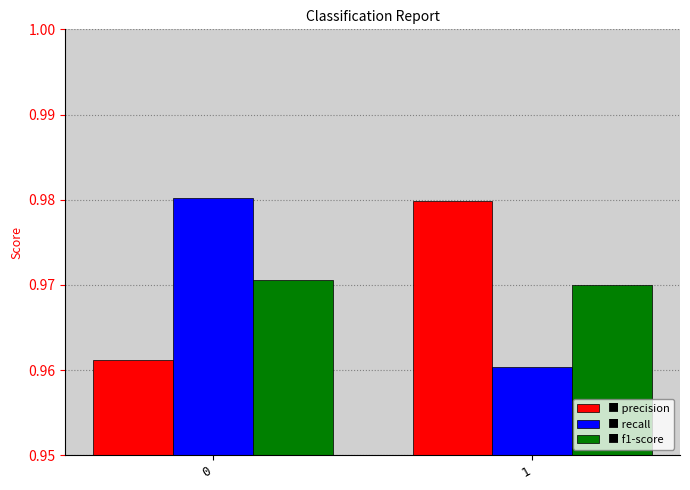

What is the total value across all series at 0?

2.9